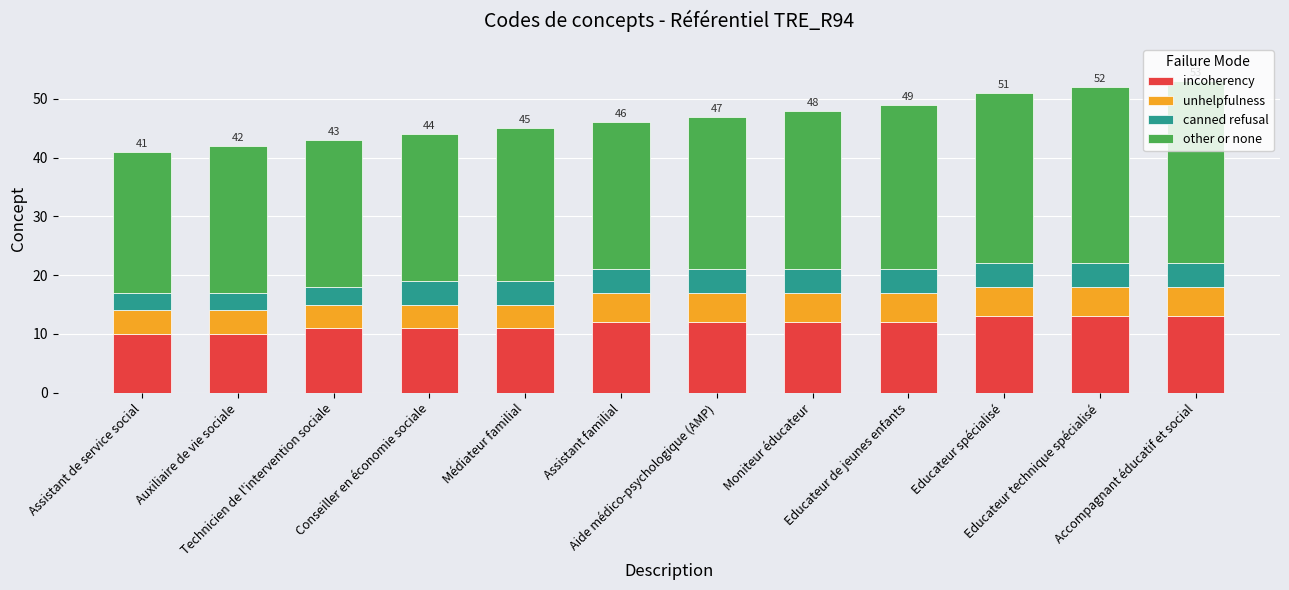

What is the minimum value for incoherency?

10